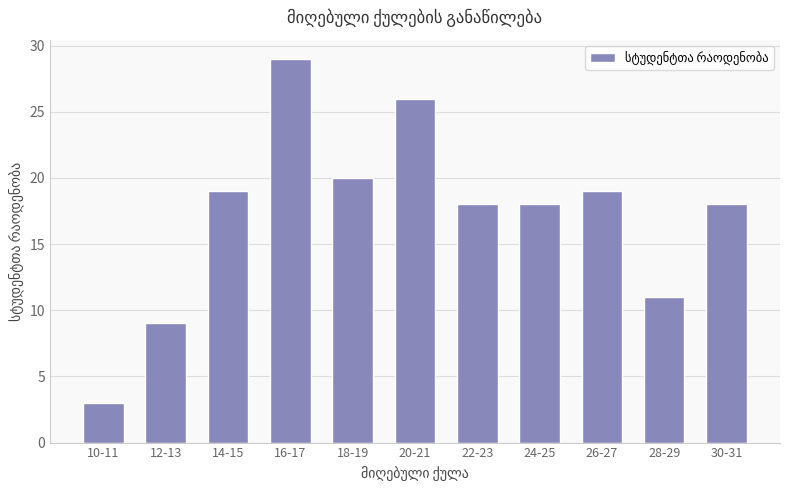

True or false: the data shows 18 at 22-23.

True